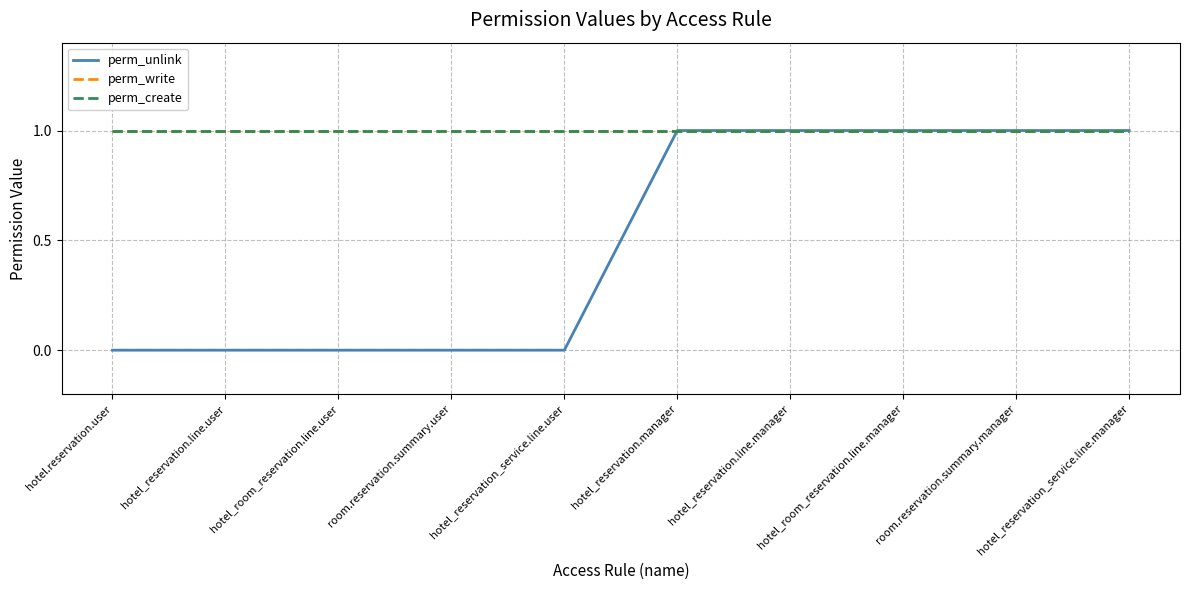

What is the label of the 4th point from the left?

room.reservation.summary.user